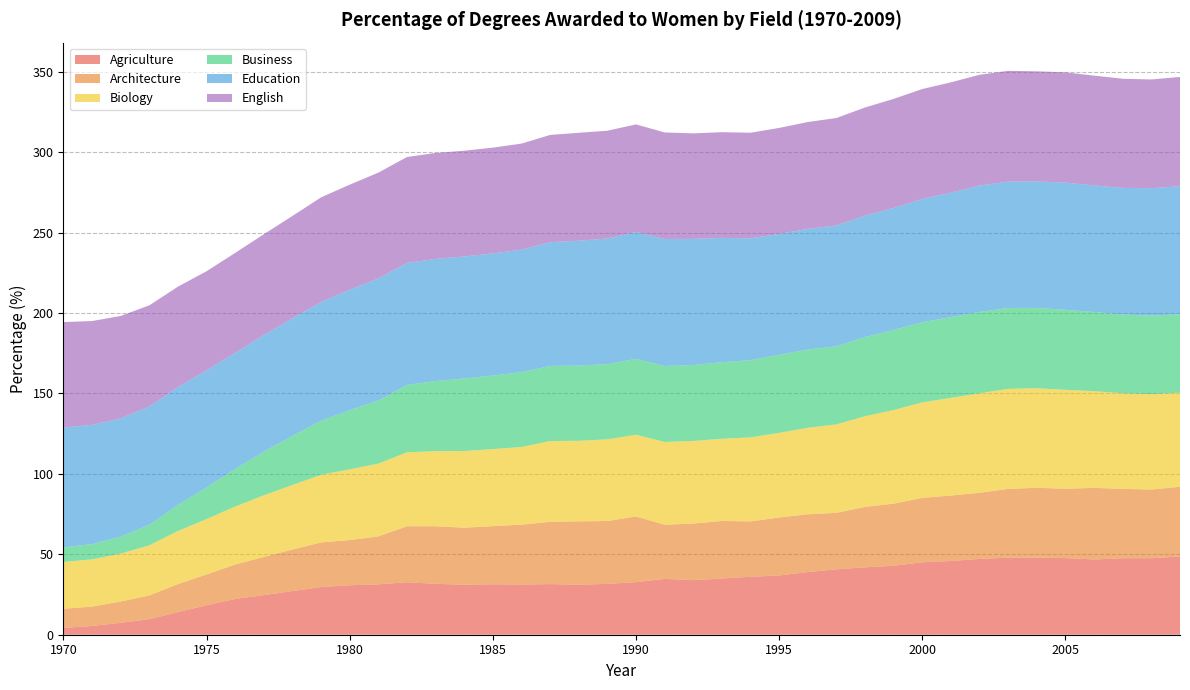

Reading left to right, list all the values displayed in this chart.

Agriculture: 1970=4.2	1971=5.5	1972=7.4	1973=9.7	1974=14.1	1975=18.3	1976=22.3	1977=24.6	1978=27.1	1979=29.6	1980=30.8	1981=31.3	1982=32.6	1983=31.6	1984=31.1	1985=31.4	1986=31.2	1987=31.5	1988=31.1	1989=31.6	1990=32.7	1991=34.7	1992=33.9	1993=34.9	1994=36.0	1995=36.8	1996=39.0	1997=40.7	1998=41.9	1999=42.9	2000=45.1	2001=45.9	2002=47.1	2003=47.9	2004=47.9	2005=47.7	2006=46.8	2007=47.6	2008=47.6	2009=48.7
Architecture: 1970=11.9	1971=12.0	1972=13.2	1973=14.8	1974=17.4	1975=19.1	1976=21.4	1977=23.7	1978=25.8	1979=27.8	1980=28.1	1981=29.8	1982=34.8	1983=35.8	1984=35.5	1985=36.1	1986=37.2	1987=38.7	1988=39.4	1989=39.1	1990=40.8	1991=33.7	1992=35.2	1993=35.8	1994=34.4	1995=36.1	1996=35.9	1997=35.1	1998=37.6	1999=38.6	2000=40.0	2001=40.7	2002=41.1	2003=42.8	2004=43.5	2005=43.1	2006=44.5	2007=43.1	2008=42.7	2009=43.3
Biology: 1970=29.1	1971=29.4	1972=29.8	1973=31.1	1974=33.0	1975=34.4	1976=36.1	1977=38.3	1978=40.1	1979=42.1	1980=44.0	1981=45.2	1982=46.0	1983=46.7	1984=47.7	1985=47.9	1986=48.3	1987=50.2	1988=50.1	1989=50.8	1990=50.8	1991=51.5	1992=51.3	1993=51.1	1994=52.2	1995=52.6	1996=53.8	1997=55.0	1998=56.4	1999=58.2	2000=59.4	2001=60.7	2002=61.9	2003=62.2	2004=61.9	2005=61.5	2006=60.2	2007=59.4	2008=59.3	2009=58.5
Business: 1970=9.1	1971=9.5	1972=10.6	1973=12.8	1974=16.2	1975=19.7	1976=23.4	1977=27.2	1978=30.5	1979=33.6	1980=36.8	1981=39.3	1982=41.9	1983=43.5	1984=45.1	1985=45.7	1986=46.5	1987=46.7	1988=46.8	1989=46.8	1990=47.2	1991=47.2	1992=47.2	1993=47.6	1994=48.0	1995=48.6	1996=48.6	1997=48.6	1998=49.3	1999=49.8	2000=49.8	2001=50.3	2002=50.6	2003=50.3	2004=50.0	2005=49.8	2006=49.2	2007=49.0	2008=48.9	2009=48.8
Education: 1970=74.5	1971=74.1	1972=73.6	1973=73.5	1974=73.3	1975=72.8	1976=72.2	1977=72.5	1978=73.2	1979=73.8	1980=75.0	1981=75.8	1982=75.8	1983=76.0	1984=75.9	1985=75.9	1986=76.1	1987=77.0	1988=77.6	1989=78.1	1990=78.9	1991=79.0	1992=78.4	1993=77.3	1994=75.8	1995=75.1	1996=75.0	1997=75.2	1998=75.5	1999=75.8	2000=76.7	2001=77.4	2002=78.6	2003=78.5	2004=78.7	2005=79.1	2006=78.7	2007=78.7	2008=79.2	2009=79.5
English: 1970=65.6	1971=64.6	1972=63.7	1973=62.9	1974=62.4	1975=61.6	1976=62.1	1977=62.7	1978=63.6	1979=65.1	1980=65.3	1981=65.8	1982=65.8	1983=65.9	1984=65.7	1985=65.8	1986=66.0	1987=66.7	1988=67.1	1989=67.0	1990=66.9	1991=66.2	1992=65.6	1993=65.7	1994=65.6	1995=65.9	1996=66.4	1997=66.8	1998=67.3	1999=67.8	2000=68.4	2001=68.6	2002=68.8	2003=68.9	2004=68.5	2005=68.6	2006=68.3	2007=67.9	2008=67.6	2009=68.0